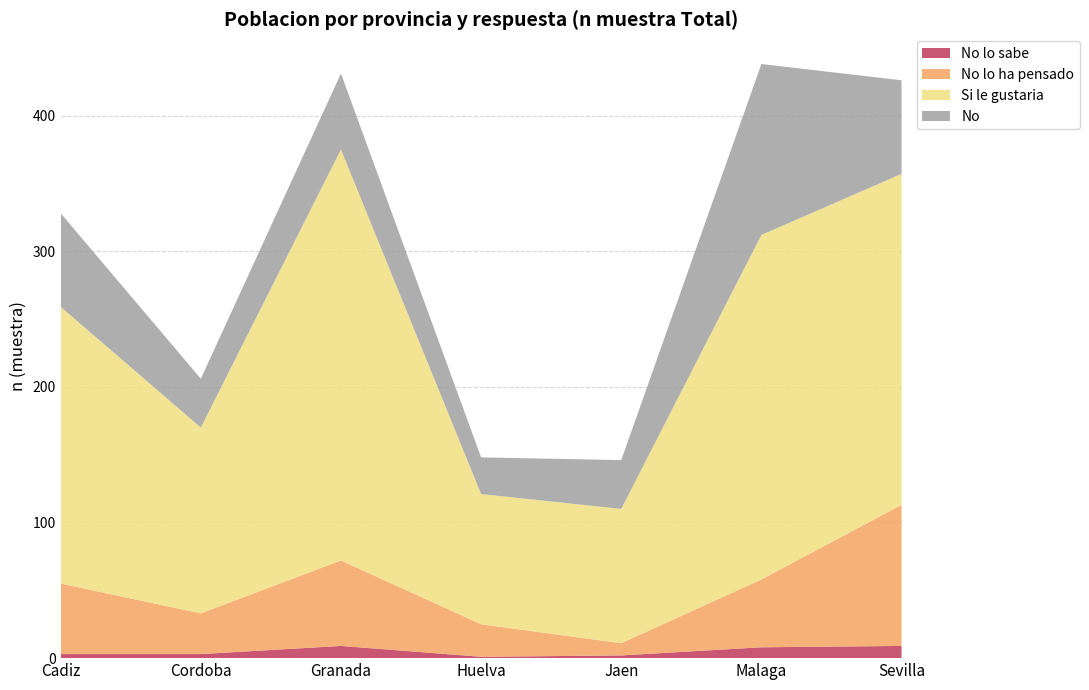

Reading left to right, list all the values displayed in this chart.

No lo sabe: 3	3	9	1	2	8	9
No lo ha pensado: 52	30	63	24	9	50	104
Si le gustaria: 204	137	303	96	99	254	244
No: 69	36	56	27	36	126	69